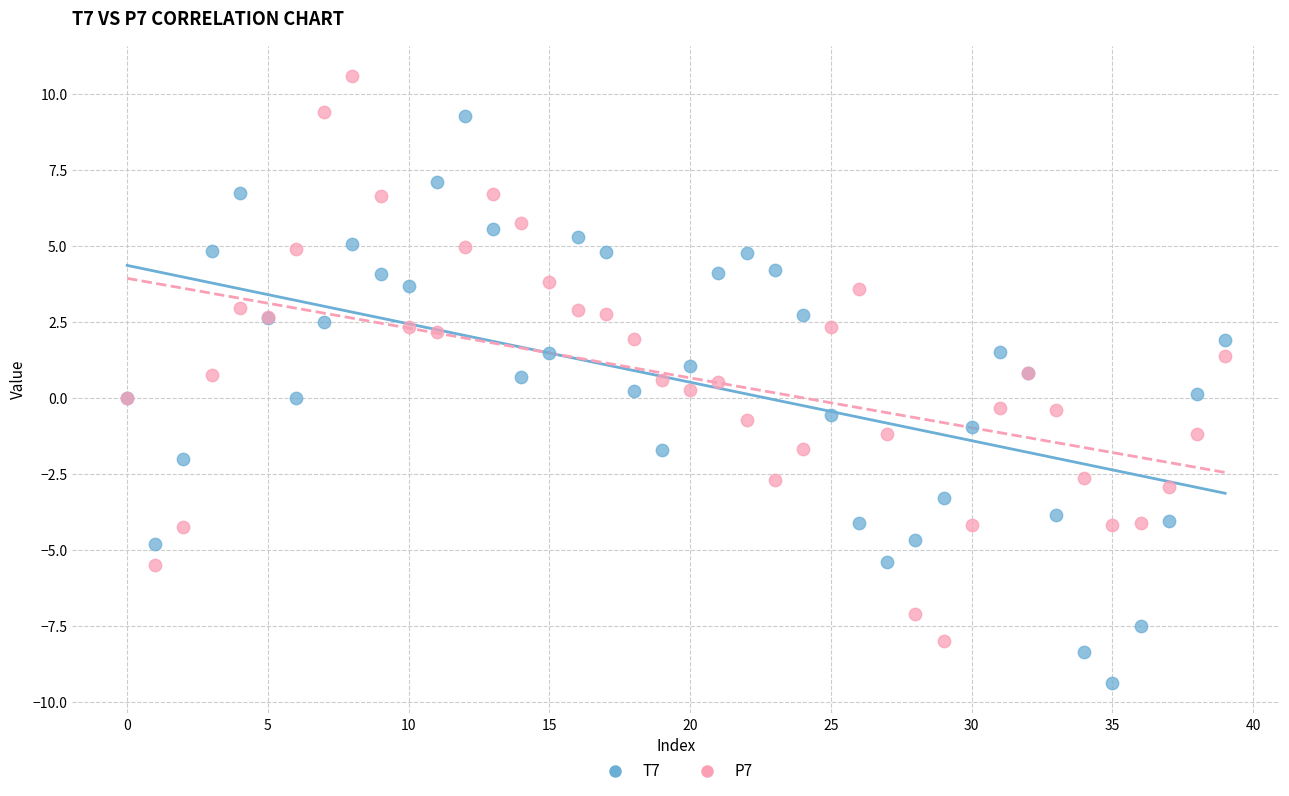

Which series contains the highest Y value?

P7